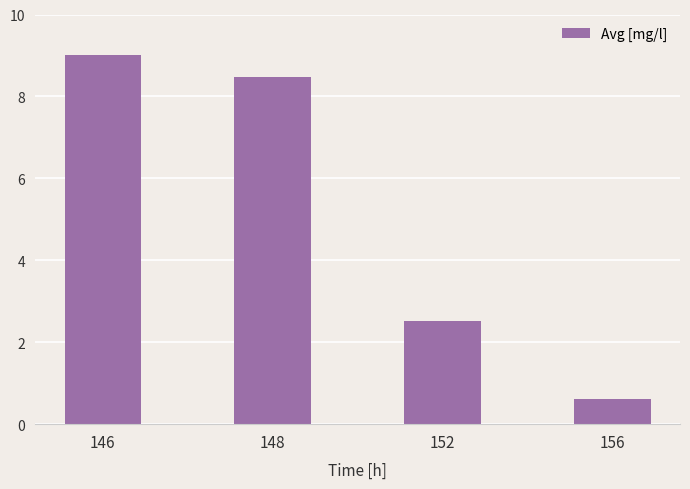

List the labels in order of value, smallest first.

156, 152, 148, 146